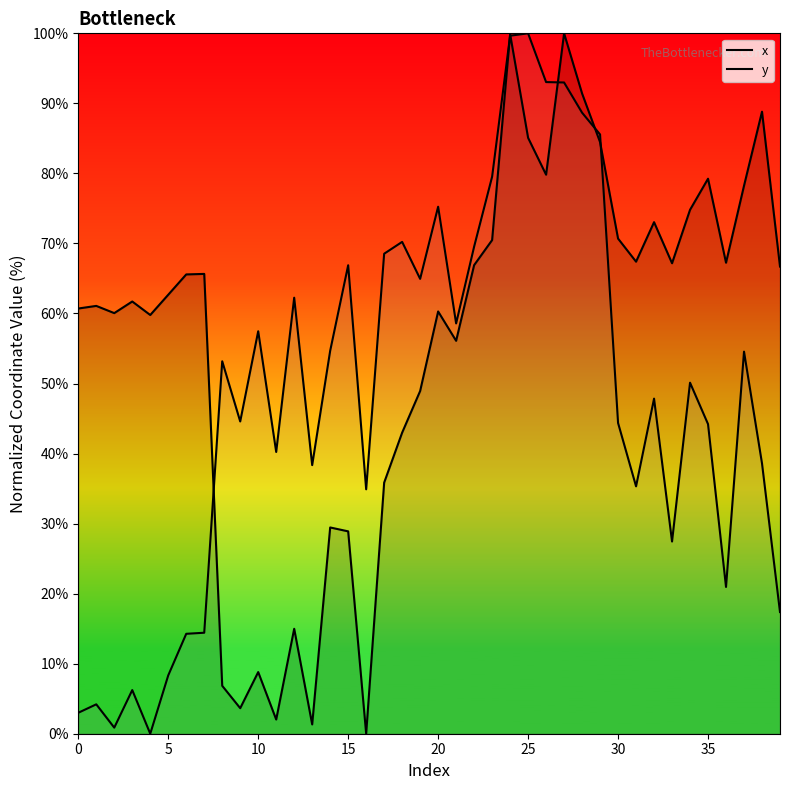

What is the spread (max minus min) of values at 39?

49.3